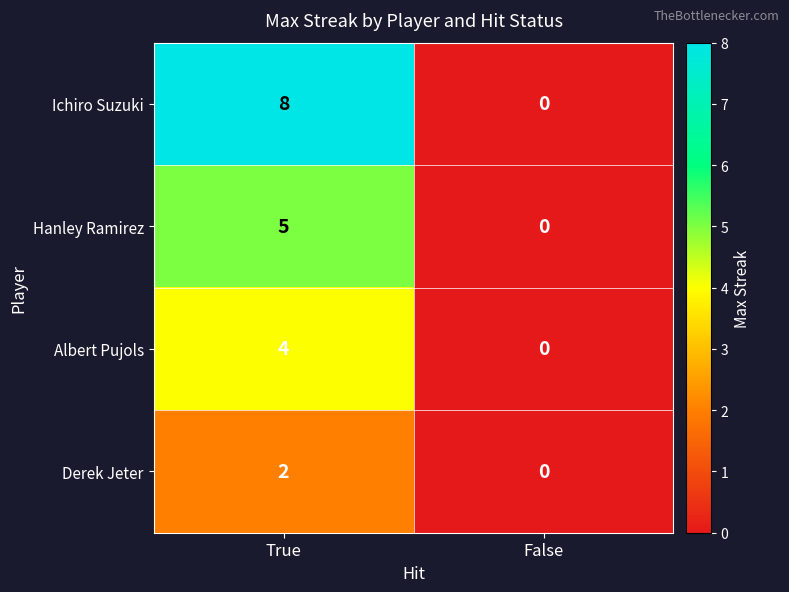

At which category is the sum across all series the highest?

True